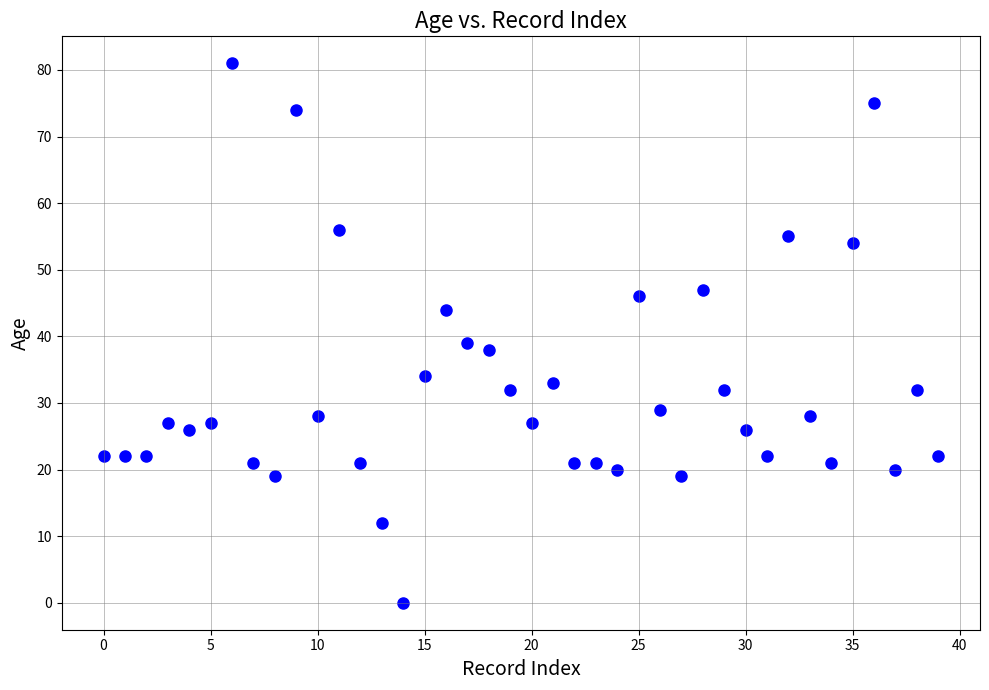

What Y value in the scatter plot is closest to 40?

39